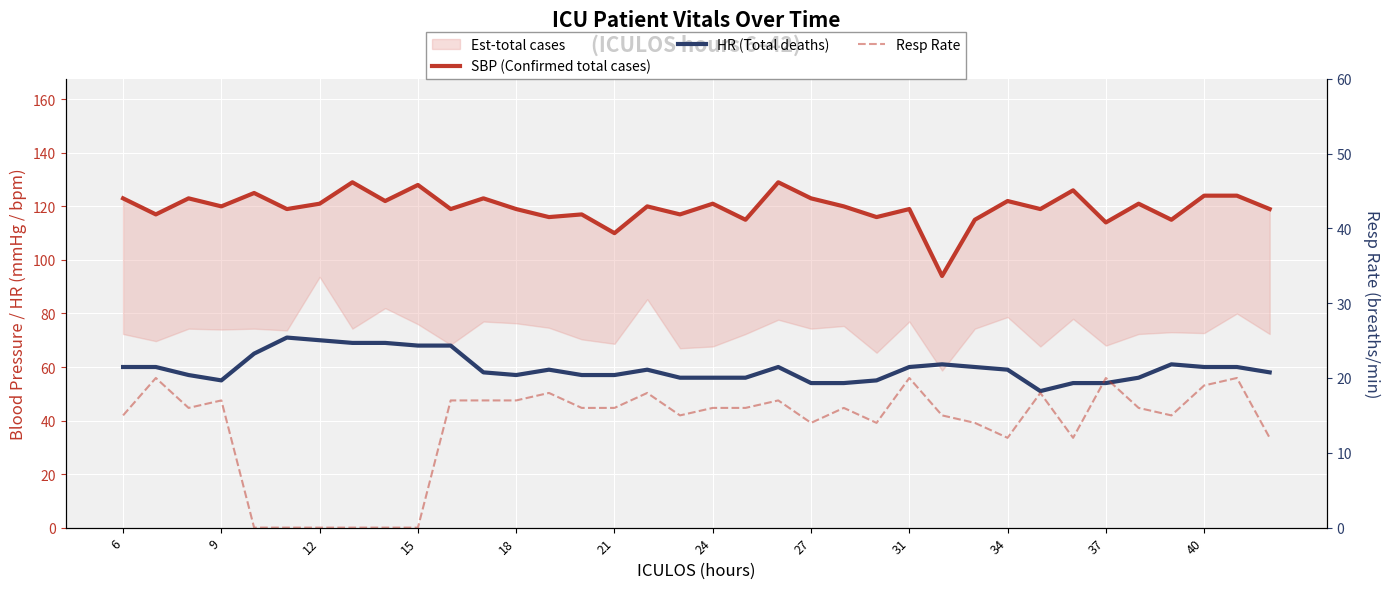

Does the chart display data point markers on the line(s)?

No